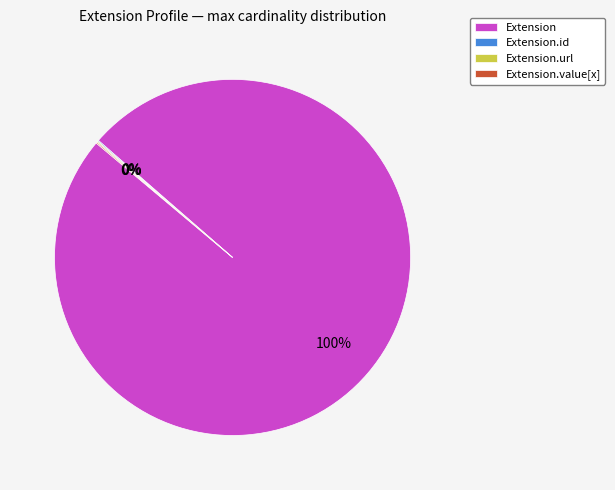

What is the largest slice in the pie chart?

Extension